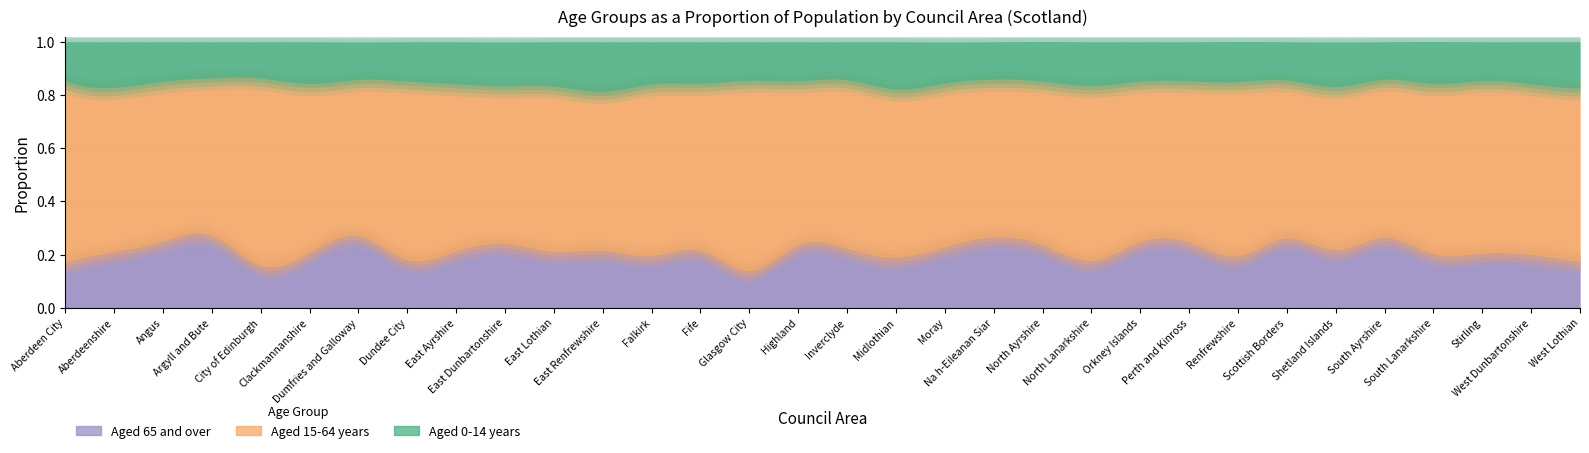

How many interior local valleys does the Aged 15-64 years series have?

11